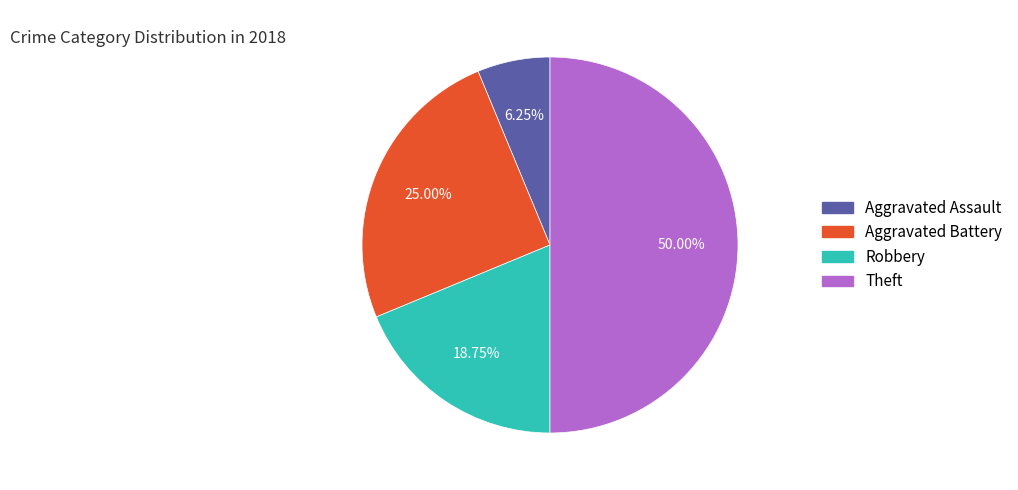

How many segments does this pie chart have?

4